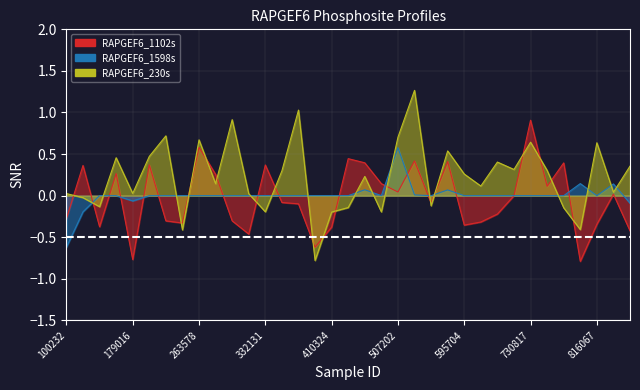

What is the value of the RAPGEF6_1102s point at the 29th from the left?

0.9